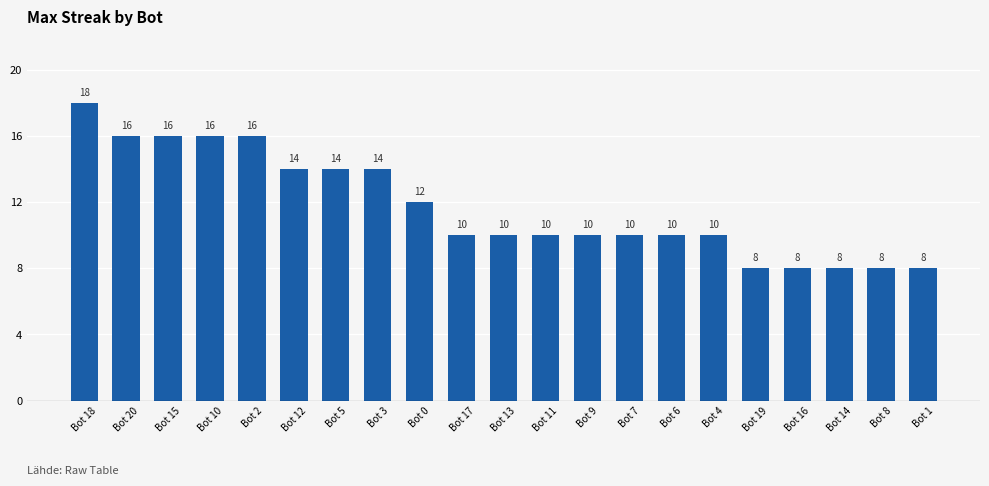

Is it true that the value at Bot 12 is 8?

False